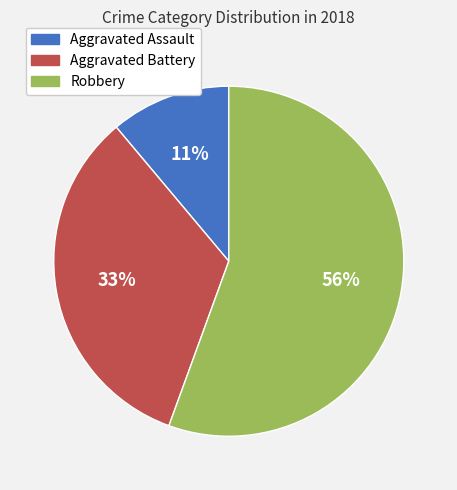

Does Robbery account for over 50% of the chart?

Yes